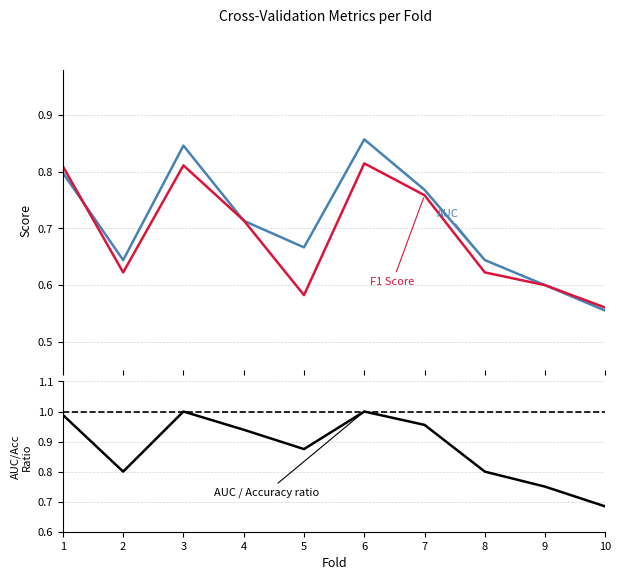

In auc, how many points are higher than both neighbors (excluding endpoints)?

2